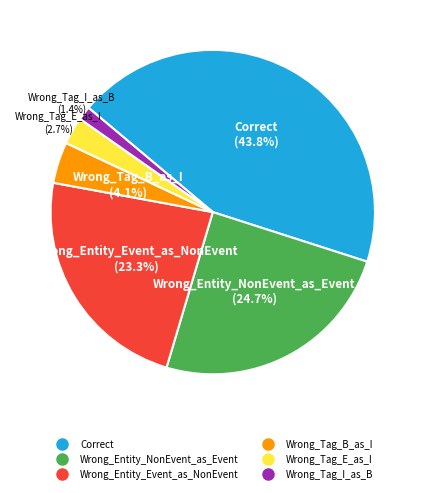

Approximately how many times larger is the value at Correct compared to Wrong_Entity_NonEvent_as_Event?

1.8